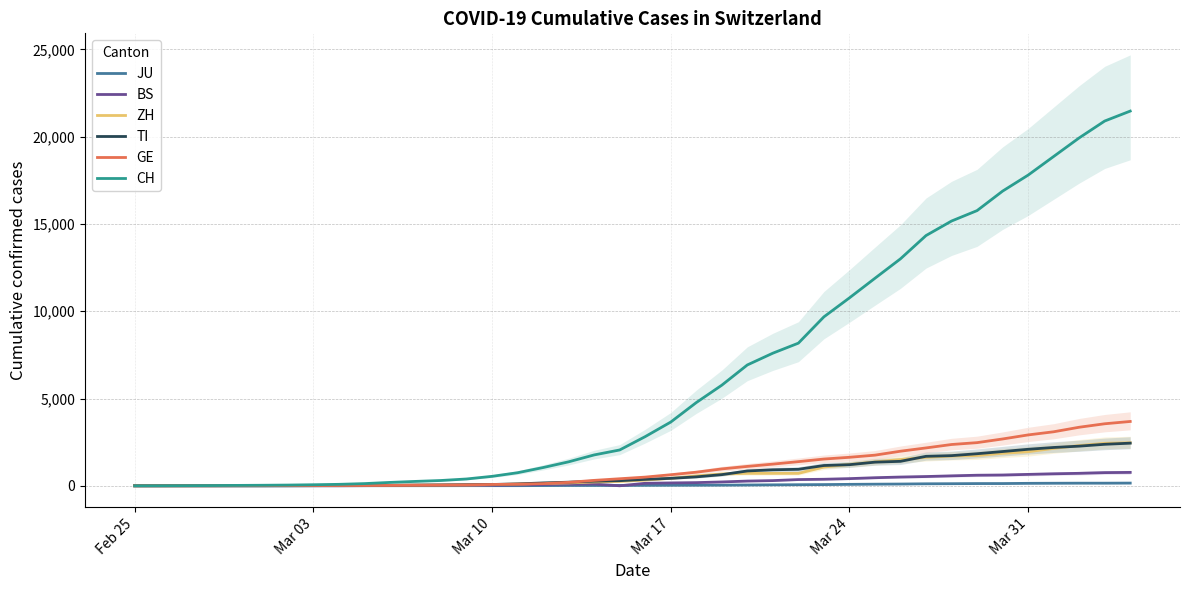

What is the highest value of the TI series?

2442